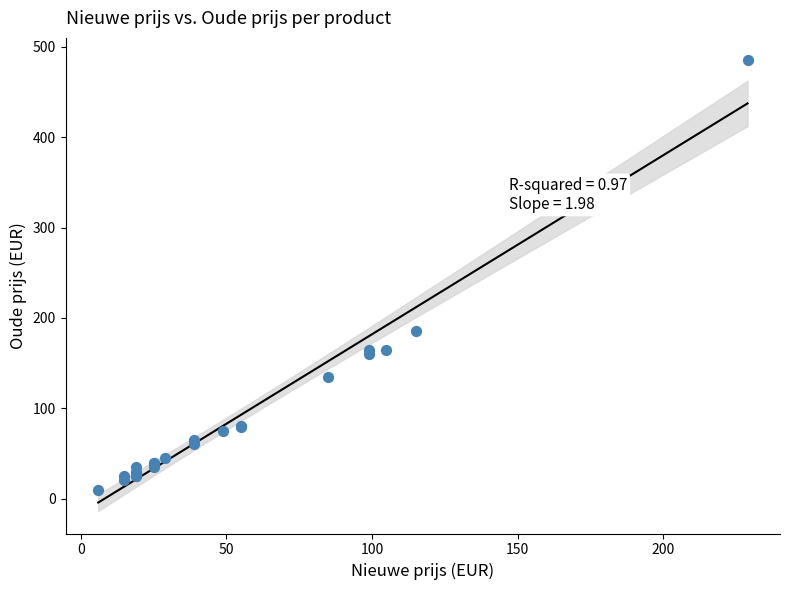

What Y value in the scatter plot is closest to 247?

185.0